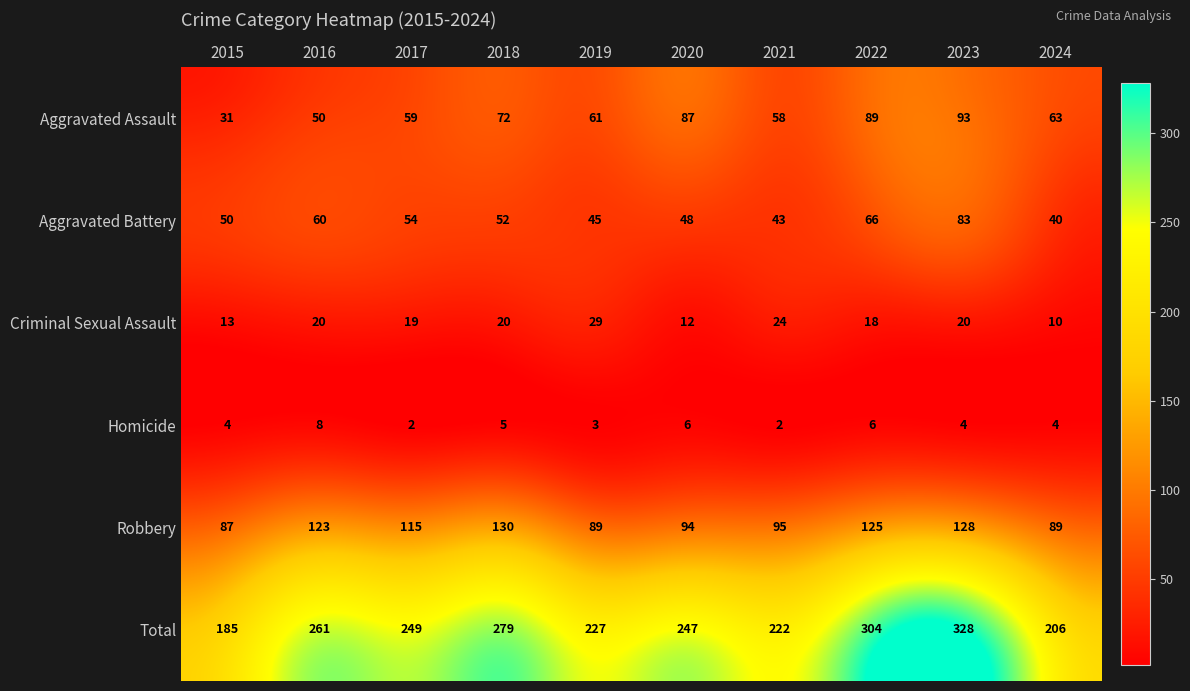

Which label corresponds to the largest value in the chart?

2023